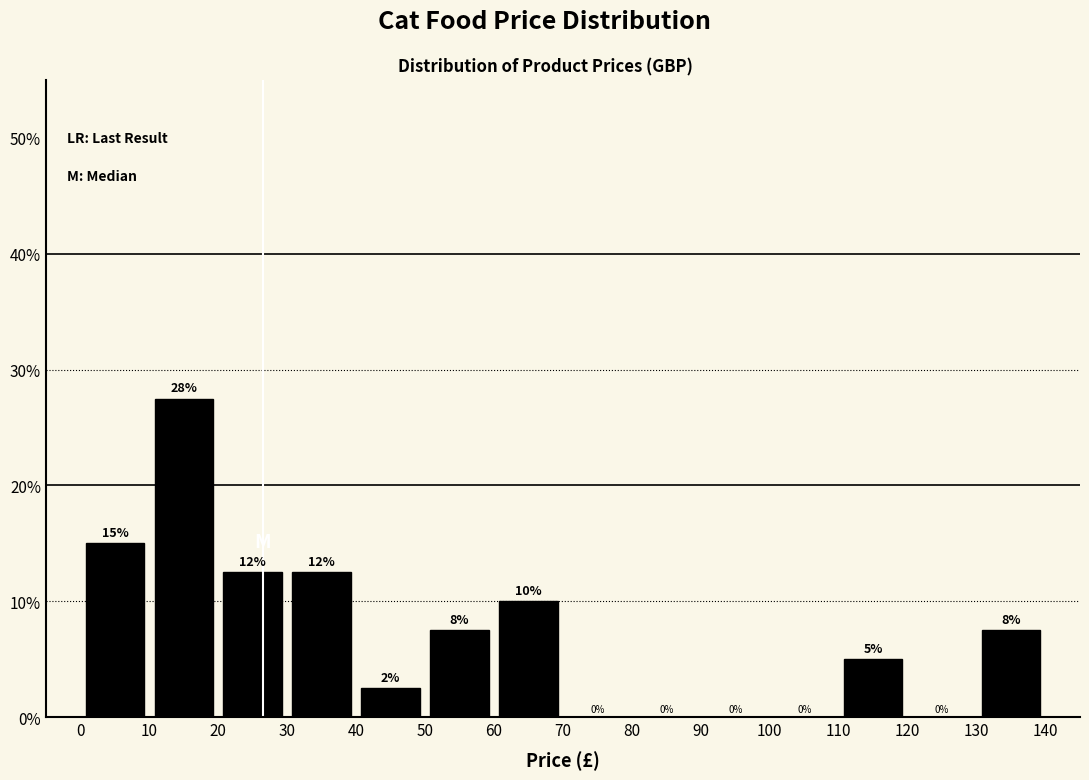

Over which range of the x-axis is the bar tallest?

10 to 20